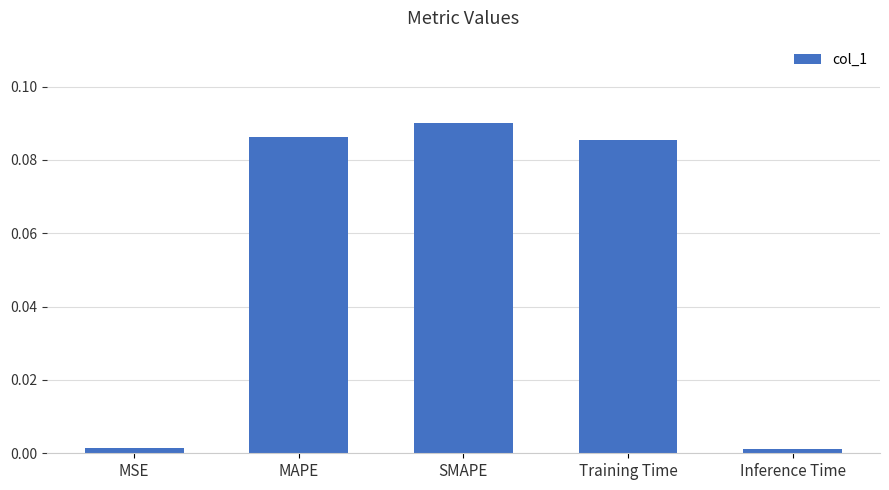

Are the bars grouped side by side (vs. stacked)?

No